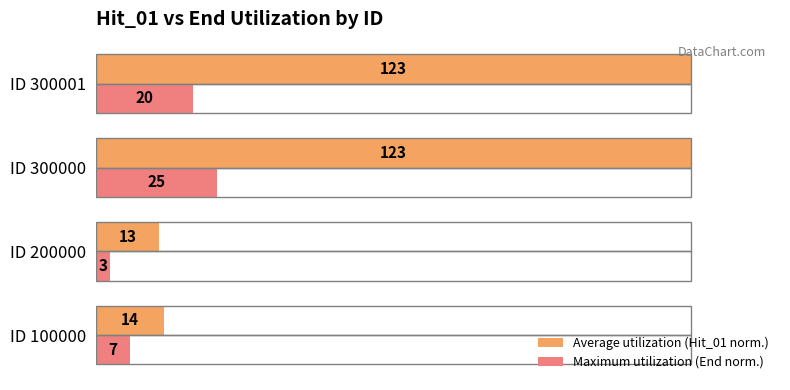

What are all the series names shown in the legend?

Average utilization (Hit_01 norm.), Maximum utilization (End norm.)